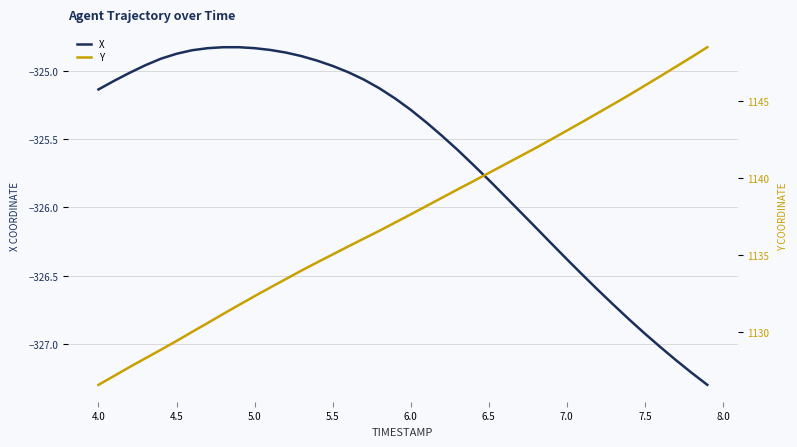

Reading left to right, extract all data points from this chart.

X: -325.1	-325.1	-325.0	-325.0	-324.9	-324.9	-324.8	-324.8	-324.8	-324.8	-324.8	-324.8	-324.9	-324.9	-324.9	-325.0	-325.0	-325.1	-325.1	-325.2	-325.3	-325.4	-325.5	-325.6	-325.7	-325.8	-325.9	-326.0	-326.1	-326.3	-326.4	-326.5	-326.6	-326.7	-326.8	-326.9	-327.0	-327.1	-327.2	-327.3
Y: 1126.5	1127.1	1127.7	1128.3	1128.8	1129.4	1130.0	1130.6	1131.2	1131.7	1132.3	1132.9	1133.4	1134.0	1134.5	1135.0	1135.5	1136.0	1136.6	1137.1	1137.6	1138.2	1138.7	1139.2	1139.8	1140.3	1140.8	1141.4	1141.9	1142.5	1143.1	1143.6	1144.2	1144.8	1145.4	1146.0	1146.6	1147.2	1147.8	1148.5